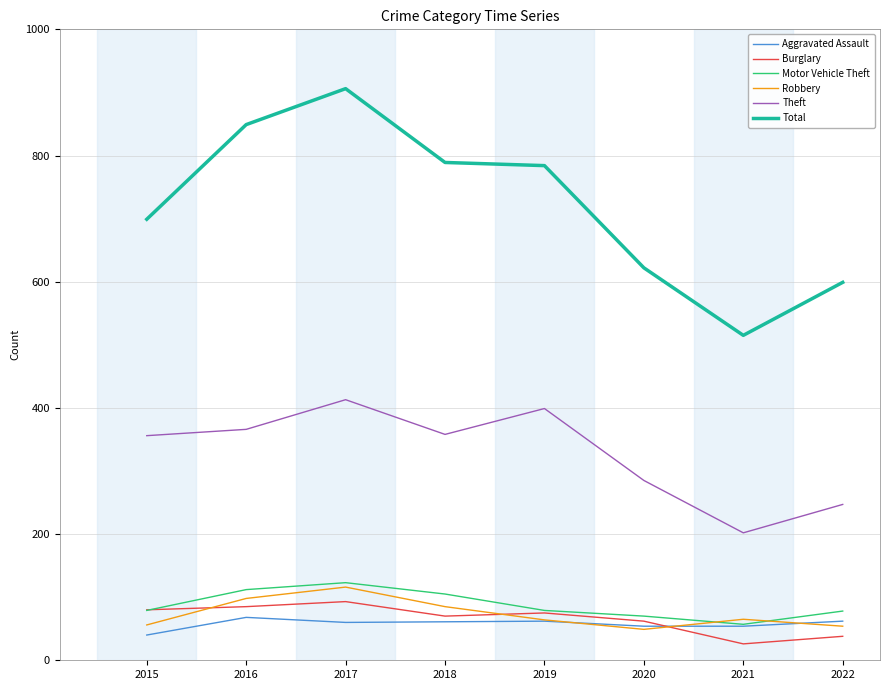

The value of Robbery at 2019 is 64. True or false?

True